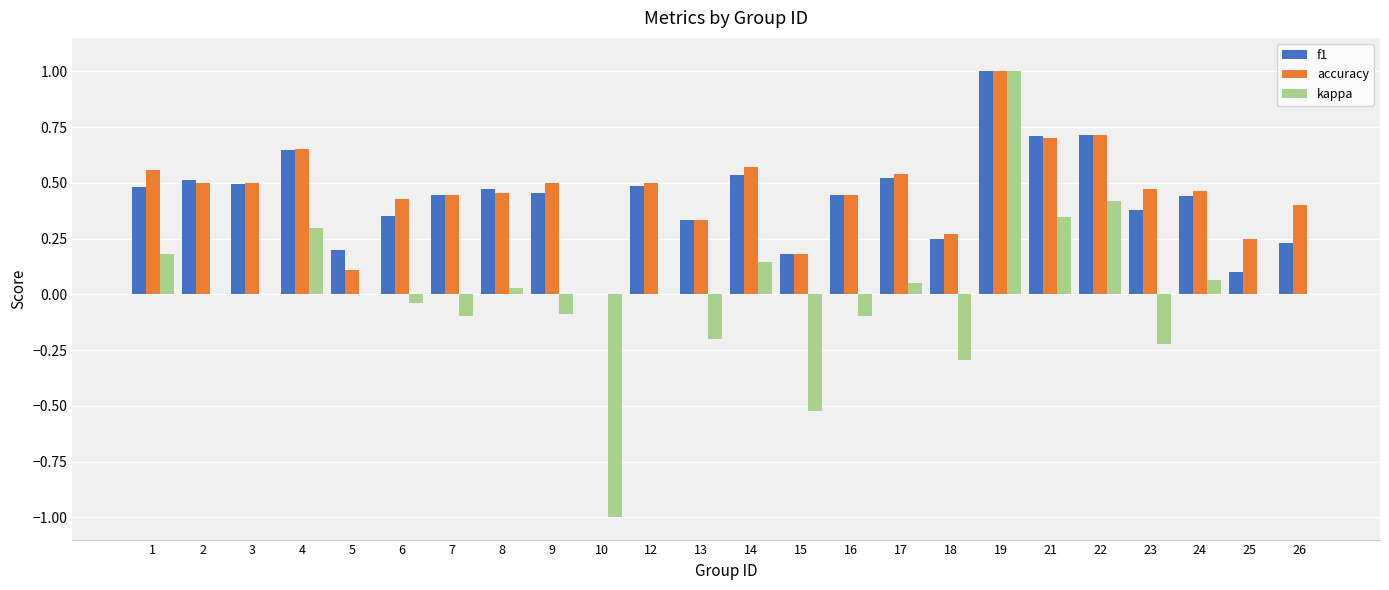

Is the value of accuracy at 8 greater than the value of kappa at 25?

Yes